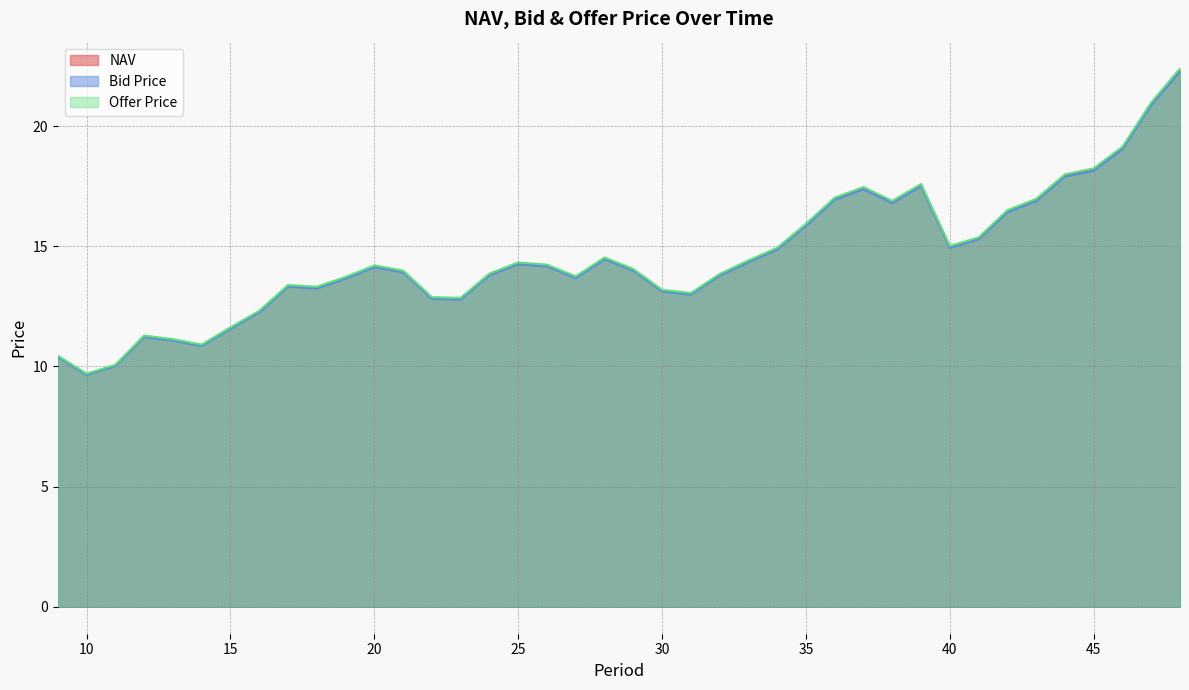

True or false: Bid Price has more than 1 interior local peaks.

True